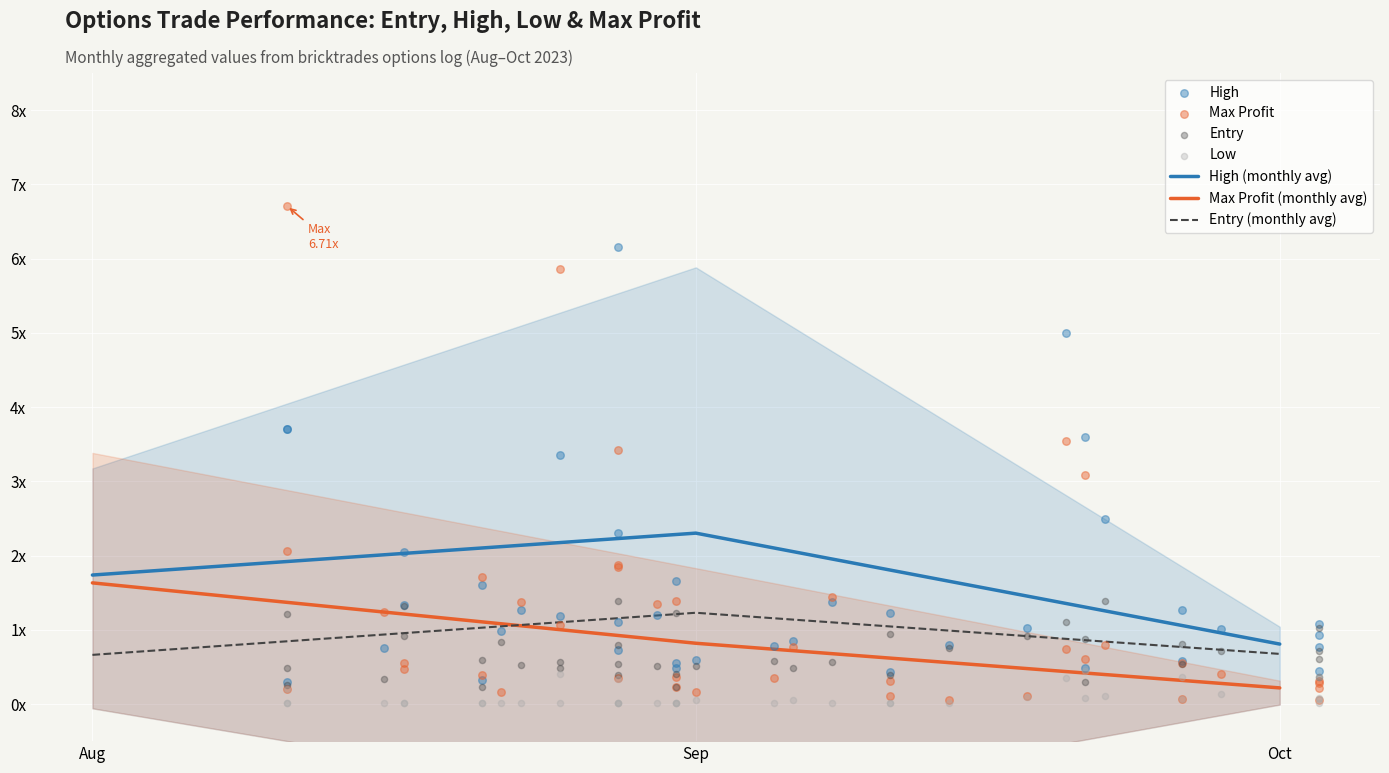

What is the total value across all series at 19?

1.3